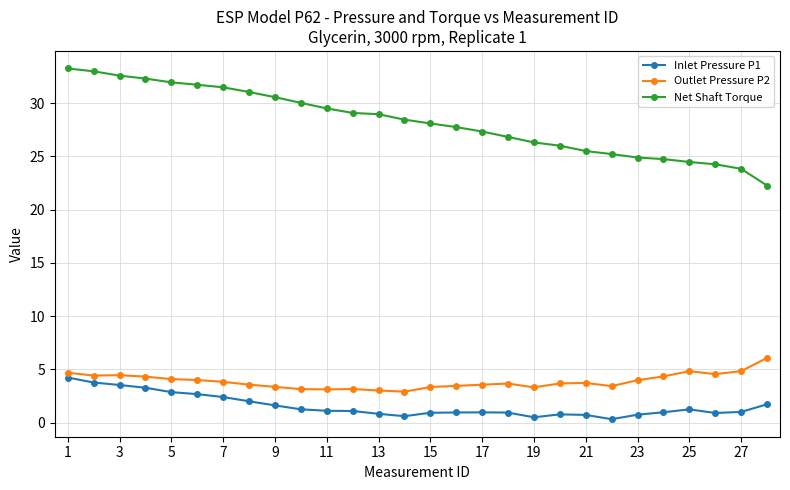

List the series in order of their peak value, highest first.

Net Shaft Torque, Outlet Pressure P2, Inlet Pressure P1